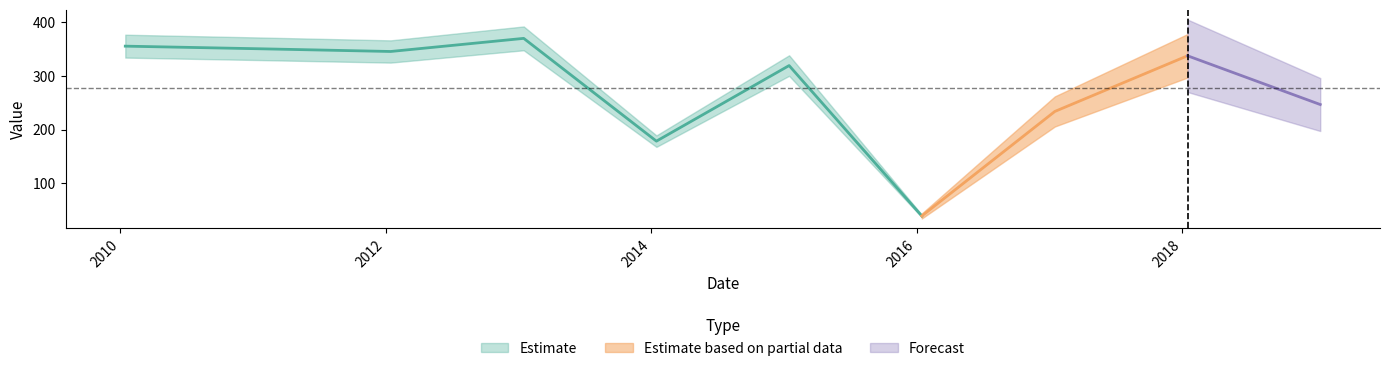

Rank the categories by value from lowest to highest.

2016-01-15, 2014-01-15, 2017-01-15, 2019-01-15, 2015-01-15, 2018-01-15, 2012-01-15, 2011-01-15, 2010-01-15, 2013-01-15